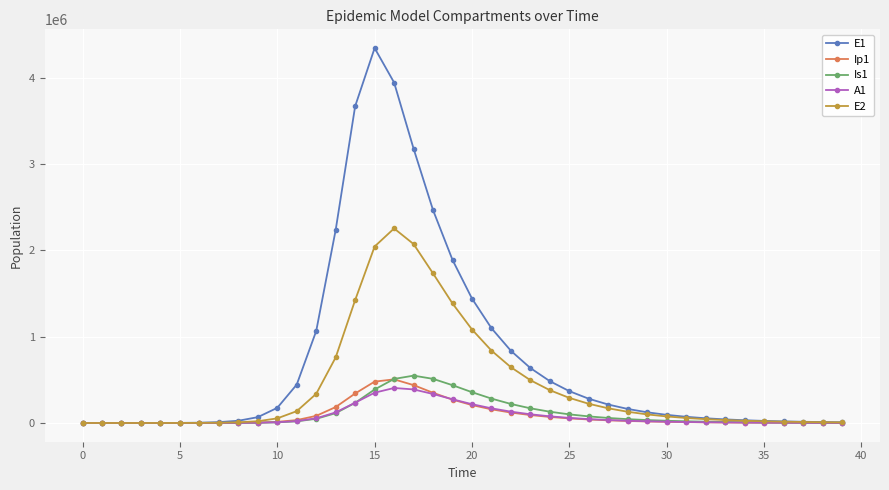

How many lines are shown in the chart?

5